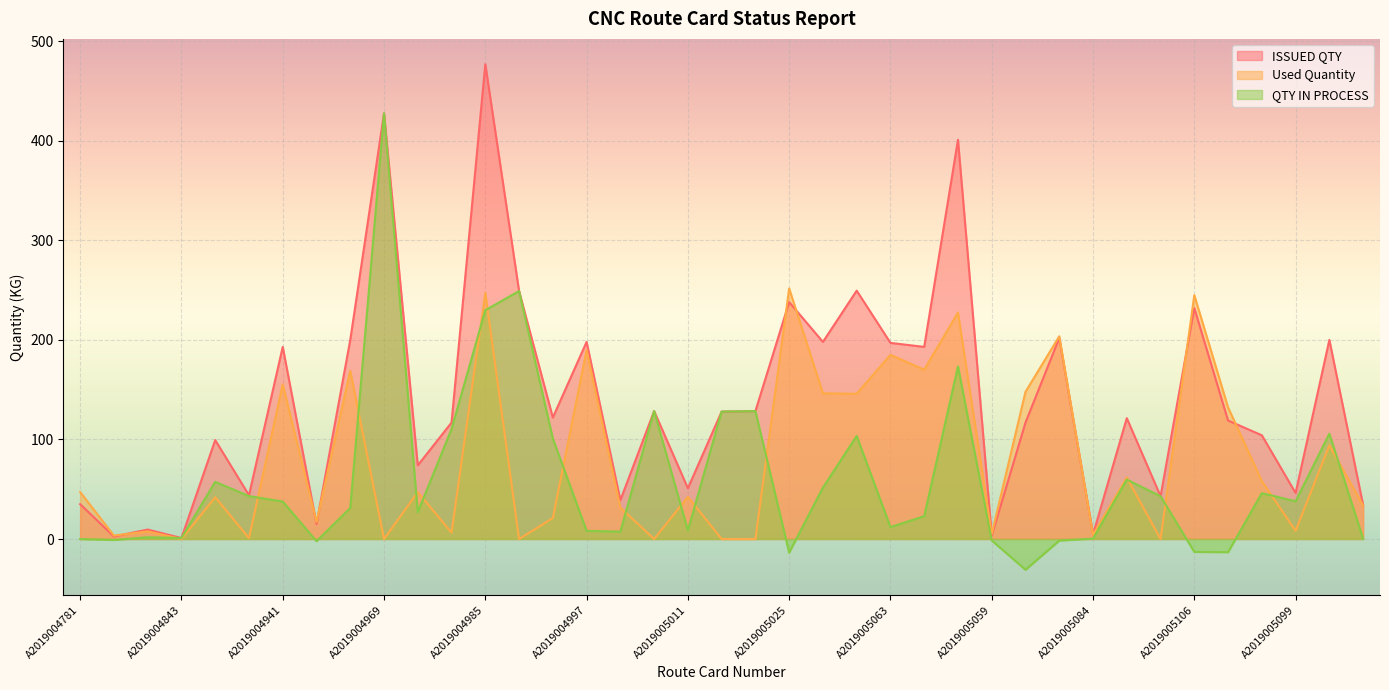

What is the spread (max minus min) of values at A2019005048?

145.9